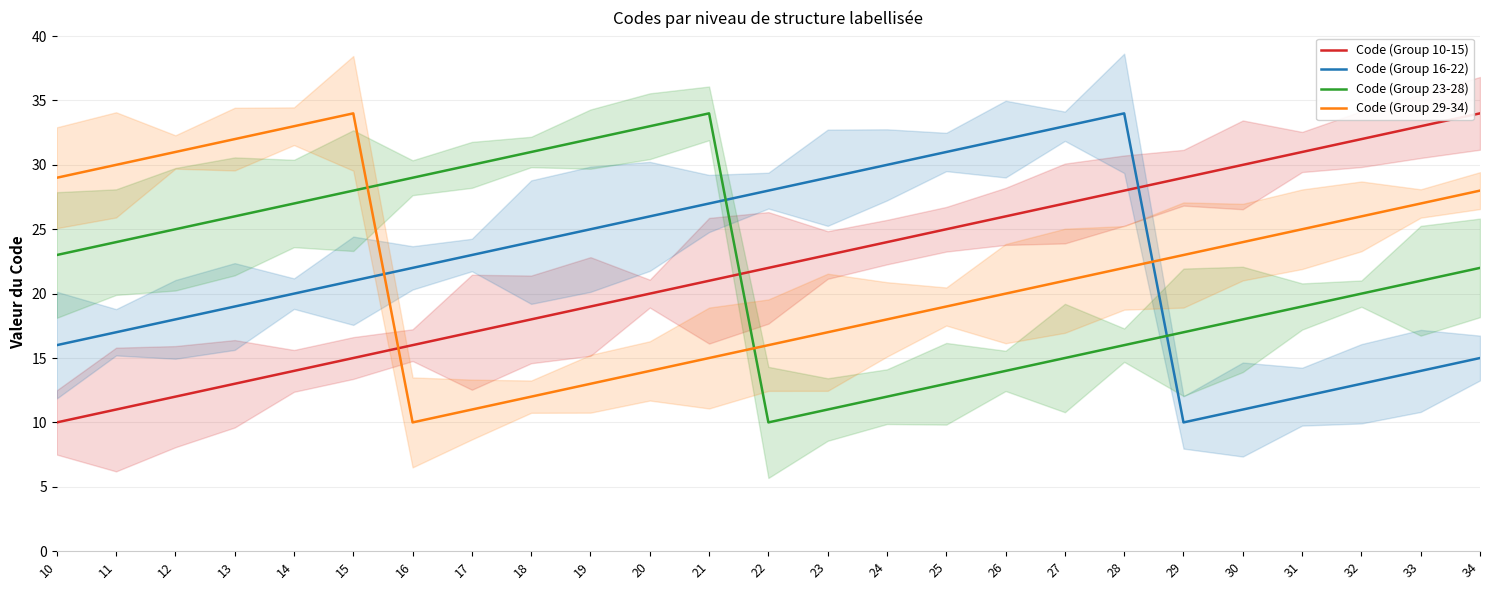

What are all the series names shown in the legend?

Code (Group 10-15), Code (Group 16-22), Code (Group 23-28), Code (Group 29-34)